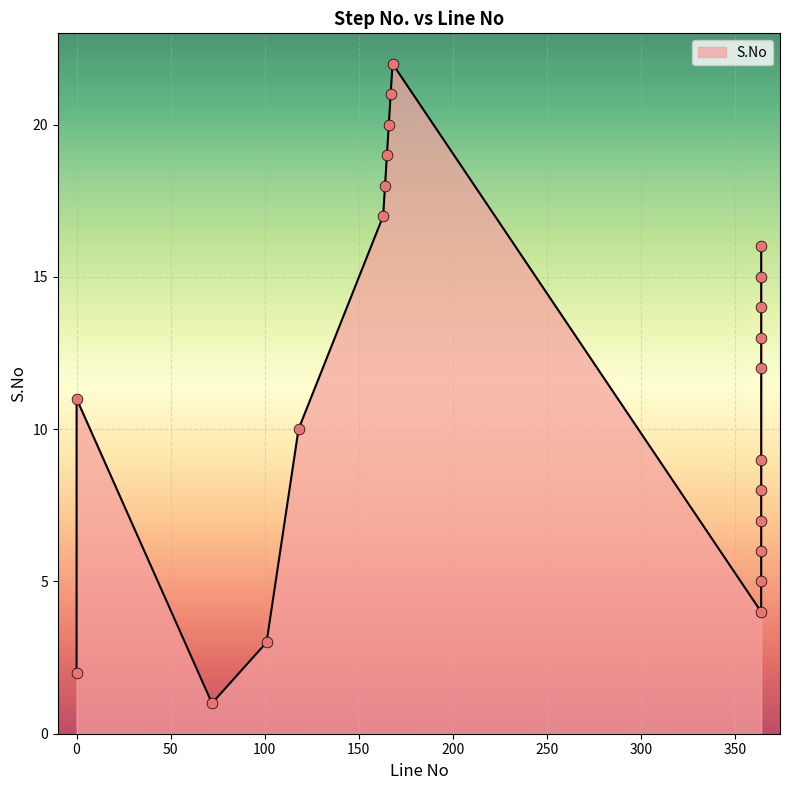

What is the ratio of the value at 164 to the value at 364?

3.0